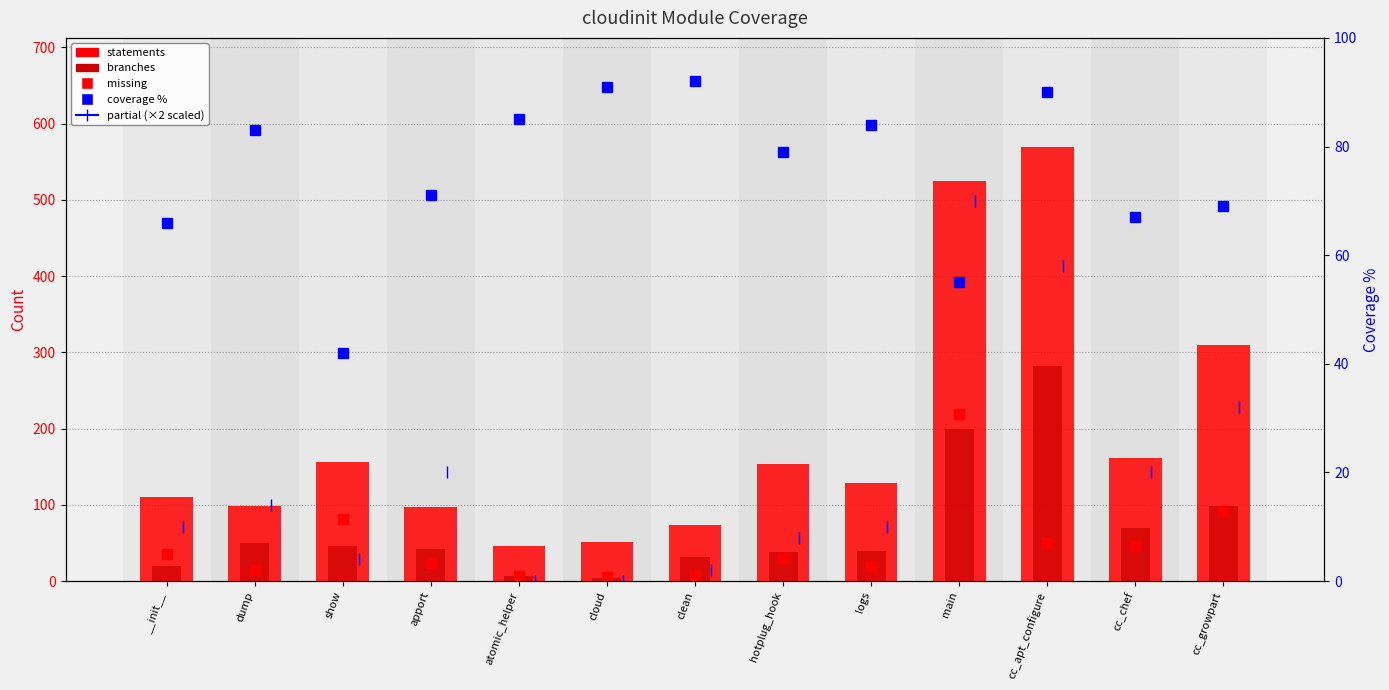

Between cloud and cc_chef, which is larger?

cc_chef